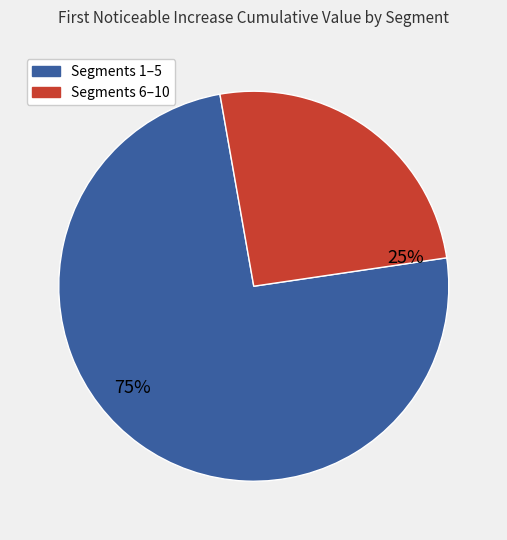

Does any single category account for the majority?

Yes